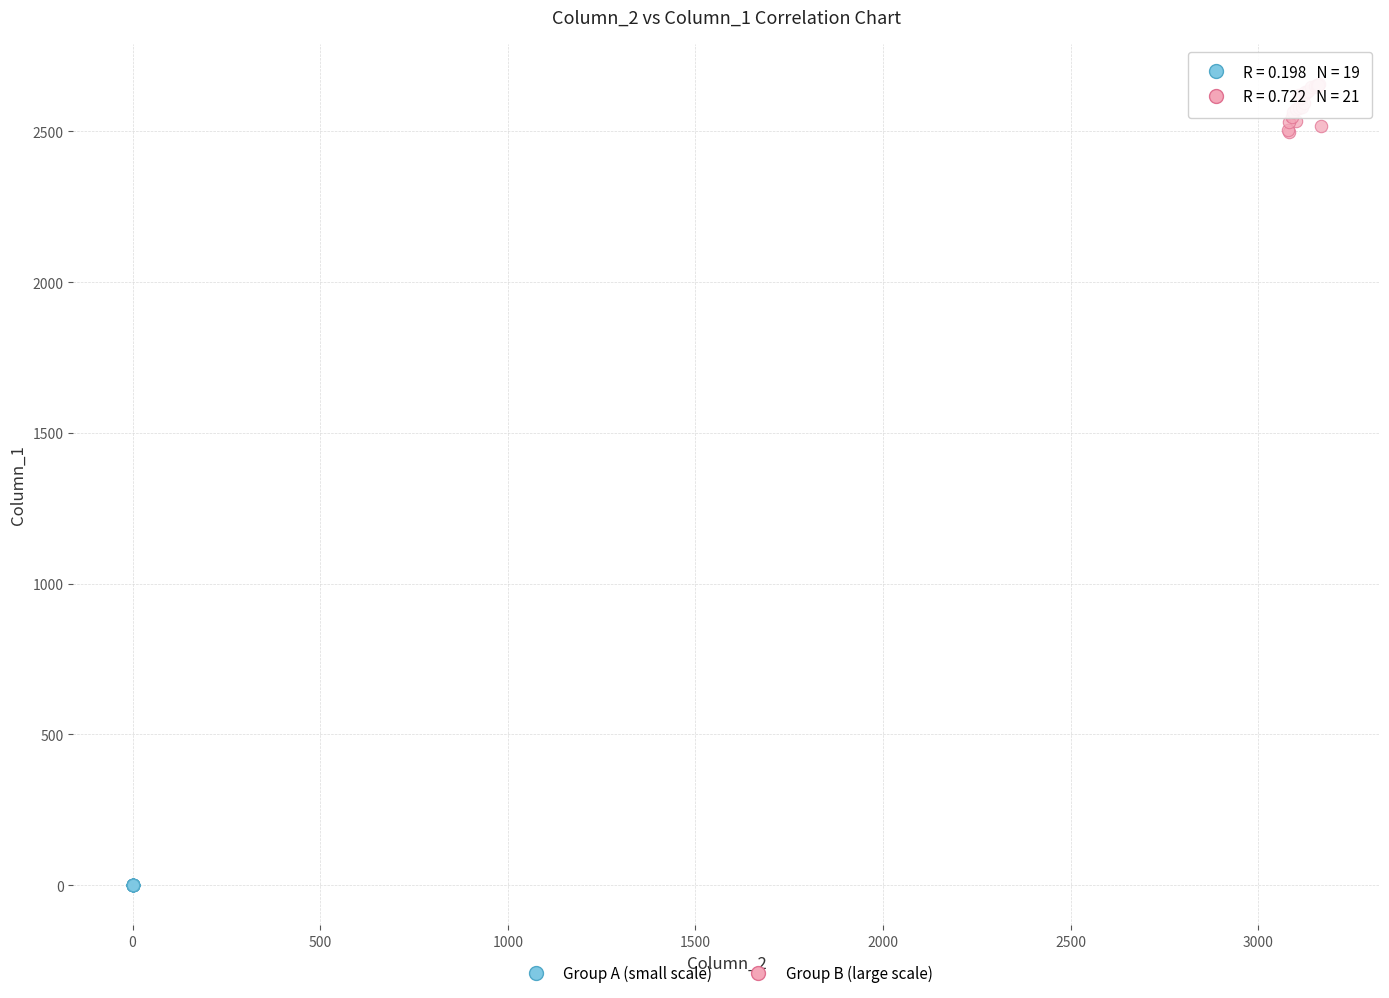

Which series reaches the minimum Y coordinate?

Group A (small scale)